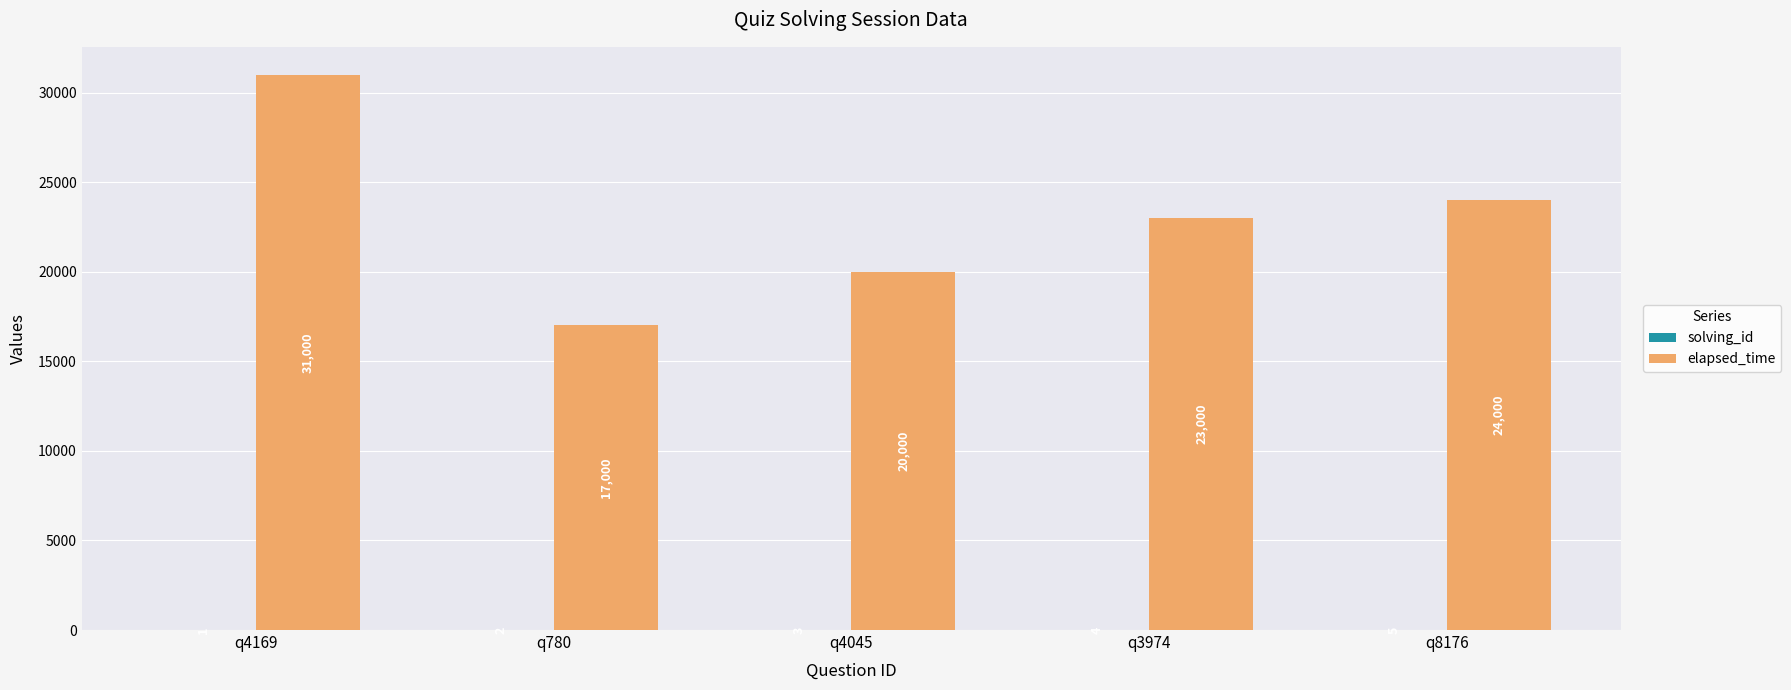

Which series changed the most between q3974 and q8176?

elapsed_time